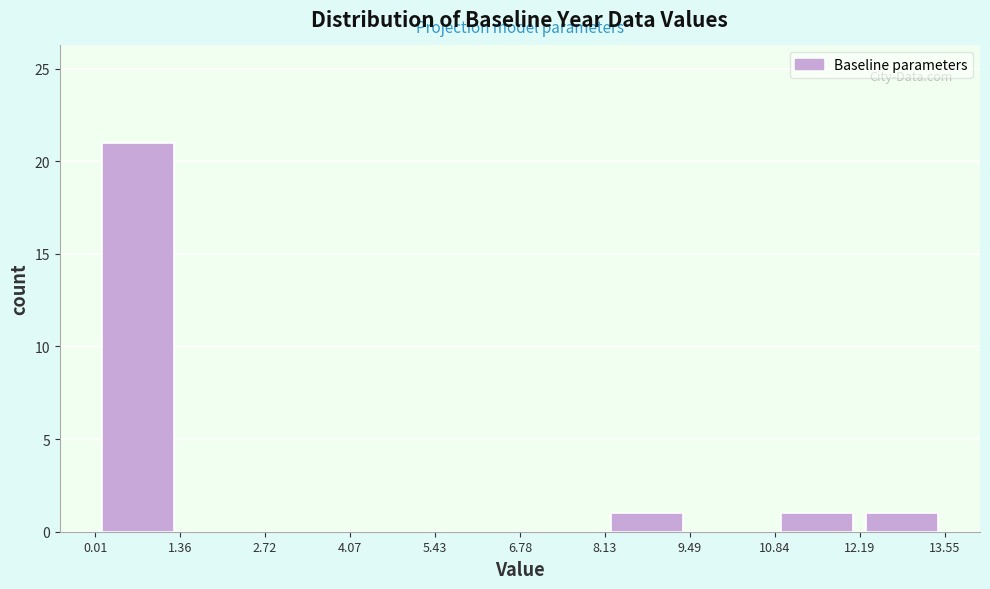

Reading left to right, list every bar in this chart as the range it spans on the x-axis followed by its height. The values are not printed on the chart, so give them approximately, as read against the axis.

0.01 to 1.36: 21
1.36 to 2.72: 0
2.72 to 4.07: 0
4.07 to 5.43: 0
5.43 to 6.78: 0
6.78 to 8.13: 0
8.13 to 9.49: 1
9.49 to 10.84: 0
10.84 to 12.19: 1
12.19 to 13.55: 1